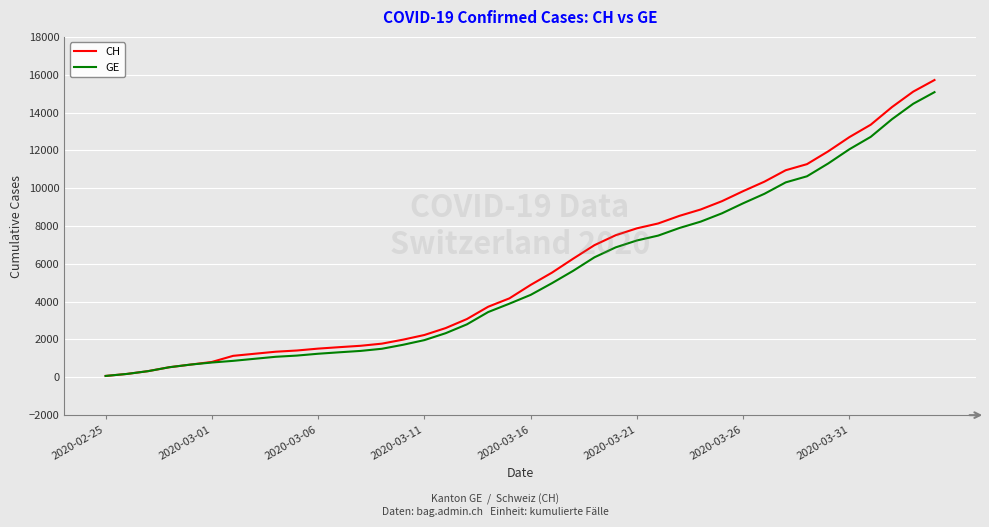

What is the highest value of the GE series?

15077